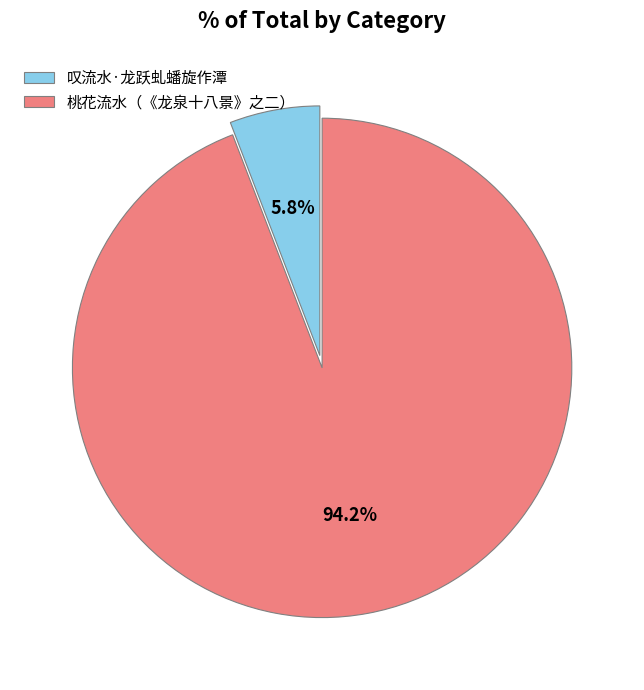

The 桃花流水（《龙泉十八景》之二） slice represents 82% of the pie. True or false?

False